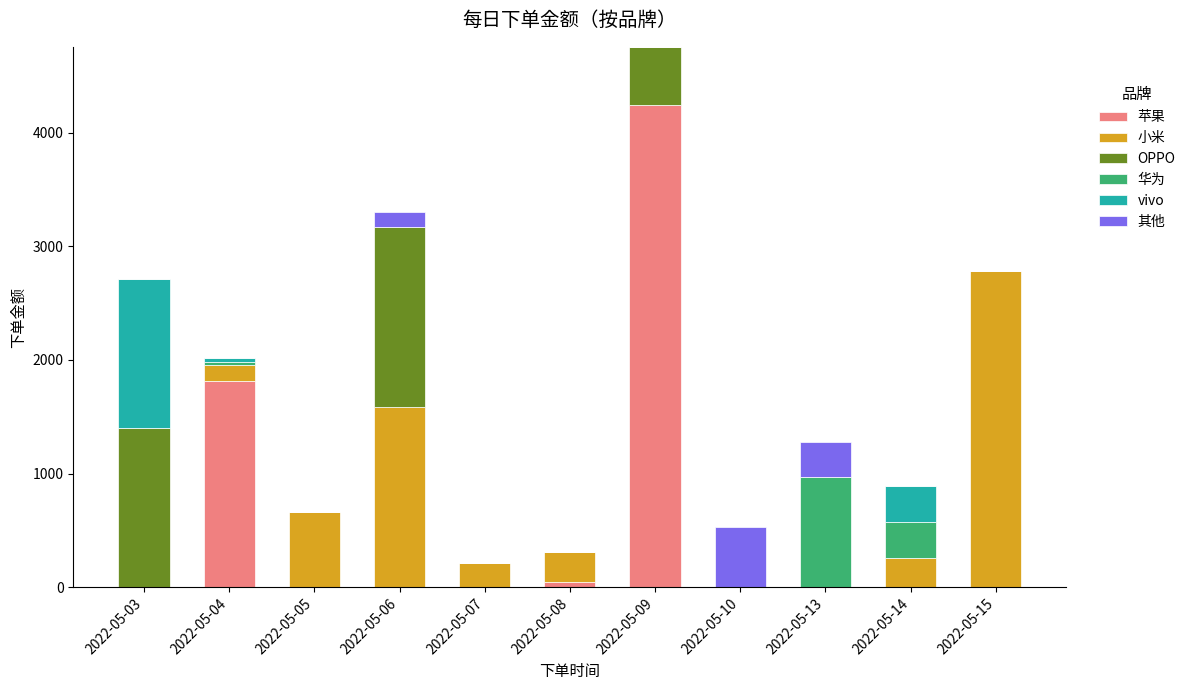

Which category has the highest value in the 苹果 series?

2022-05-09